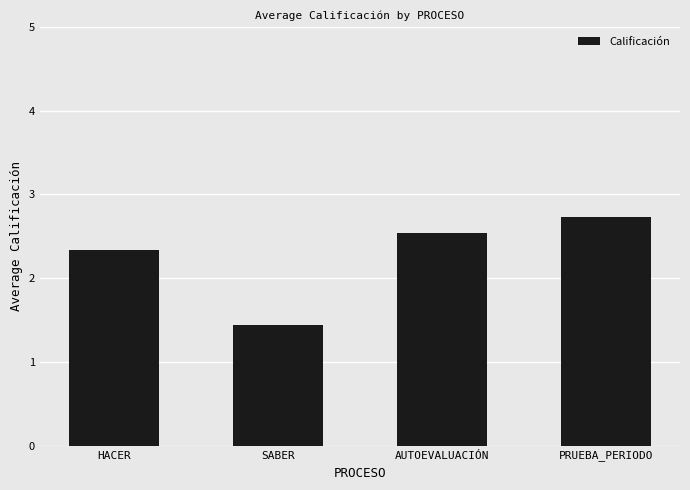

At which label is the value closest to 2?

HACER